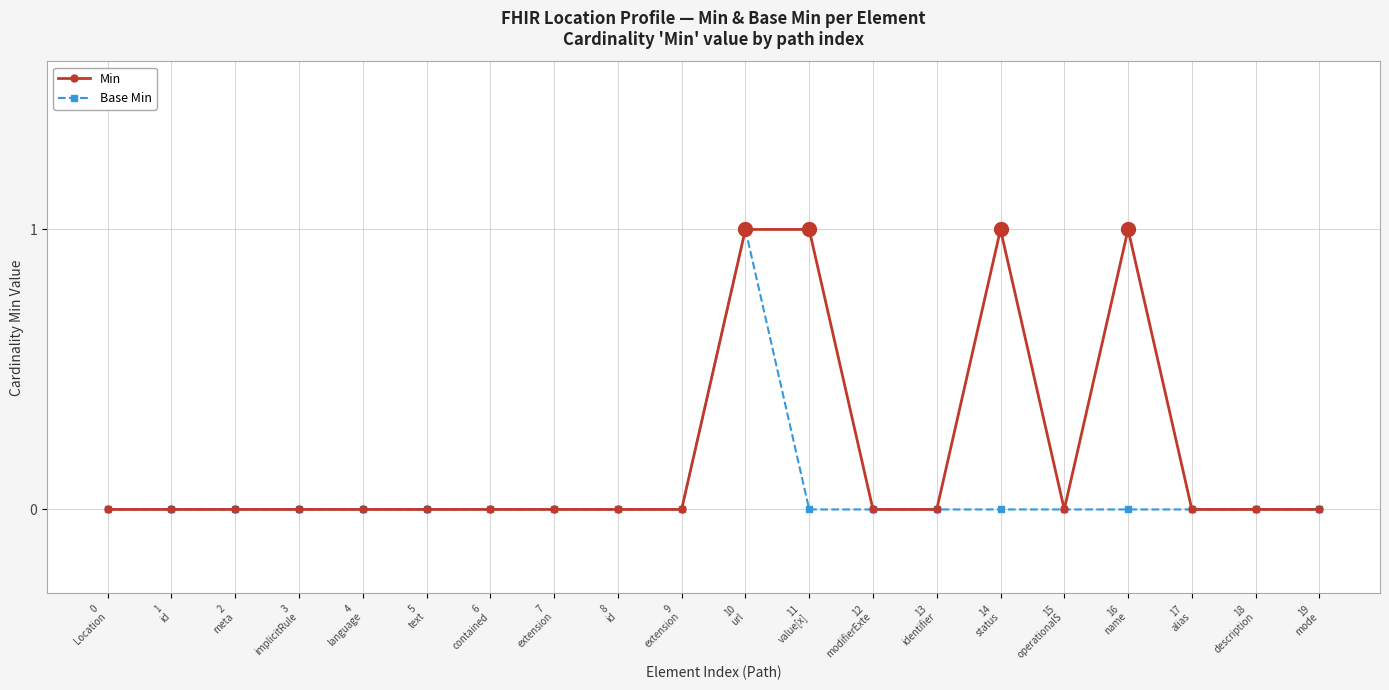

Which series has the largest total across all categories?

Min